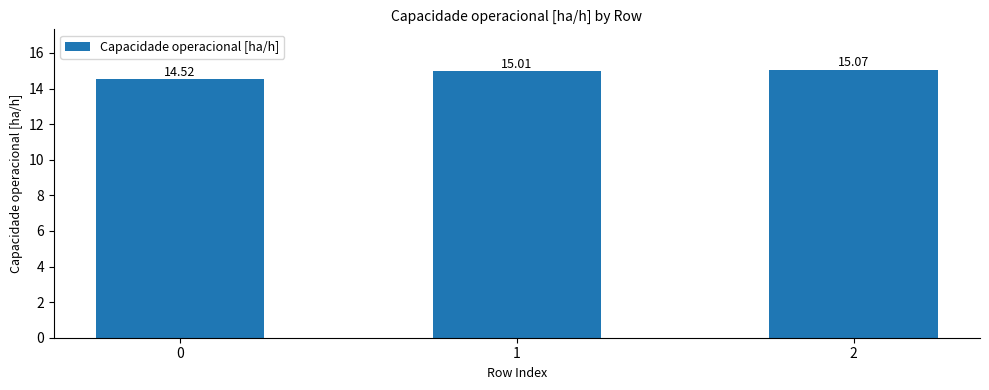

List the labels in order of value, smallest first.

0, 1, 2